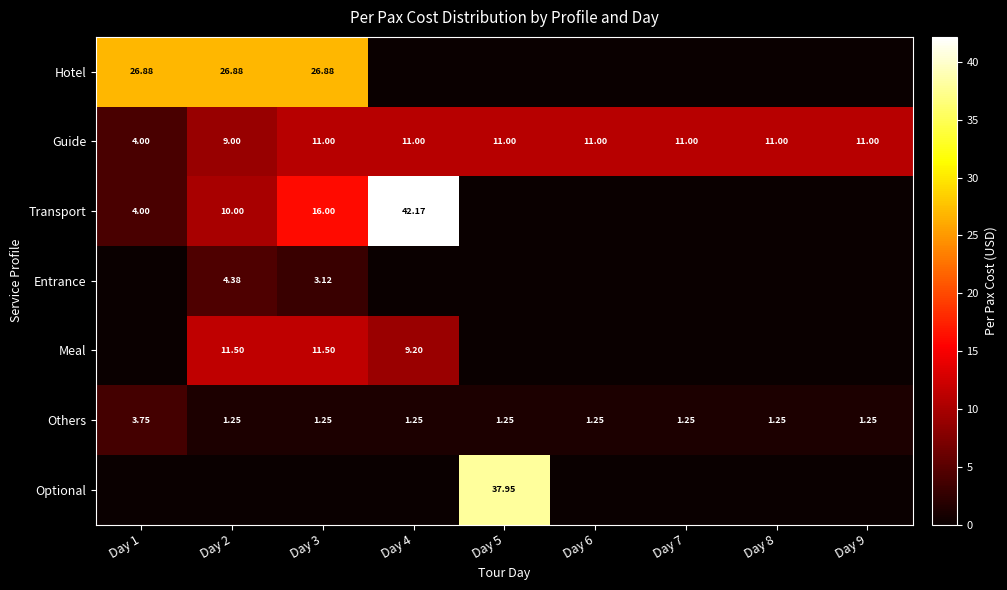

How many categories are shown in the chart?

9